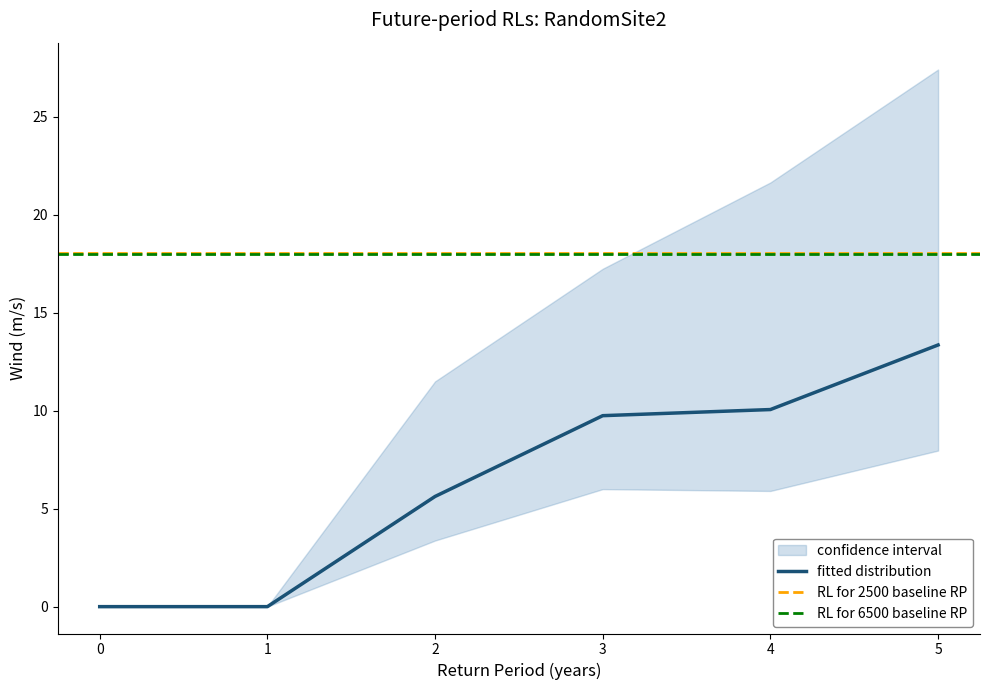

True or false: upper bound and fitted distribution cross at least once.

False